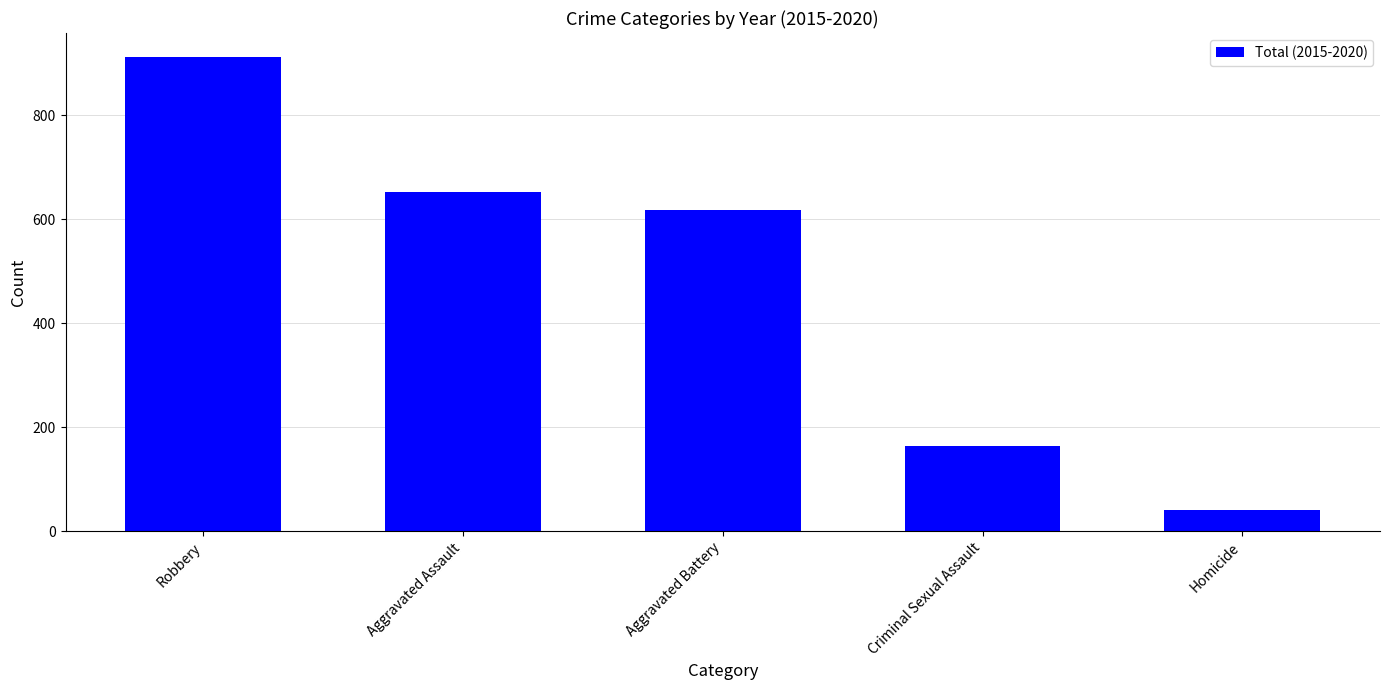

What is the ratio of the value at Robbery to the value at Homicide?

22.3